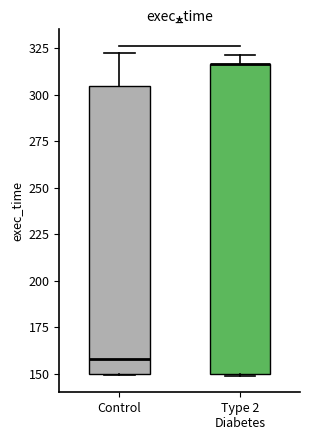

Reading left to right, read every box against the y-axis: the position of its median line, the range the box covers, and the ends of its whiskers. The values are not printed on the chart, so give them approximately, as read against the axis.

Control: median 160, box 150 to 305, whiskers 150 to 320
Type 2 Diabetes: median 315 (drawn on the box's upper edge), box 150 to 315, whiskers 150 to 320